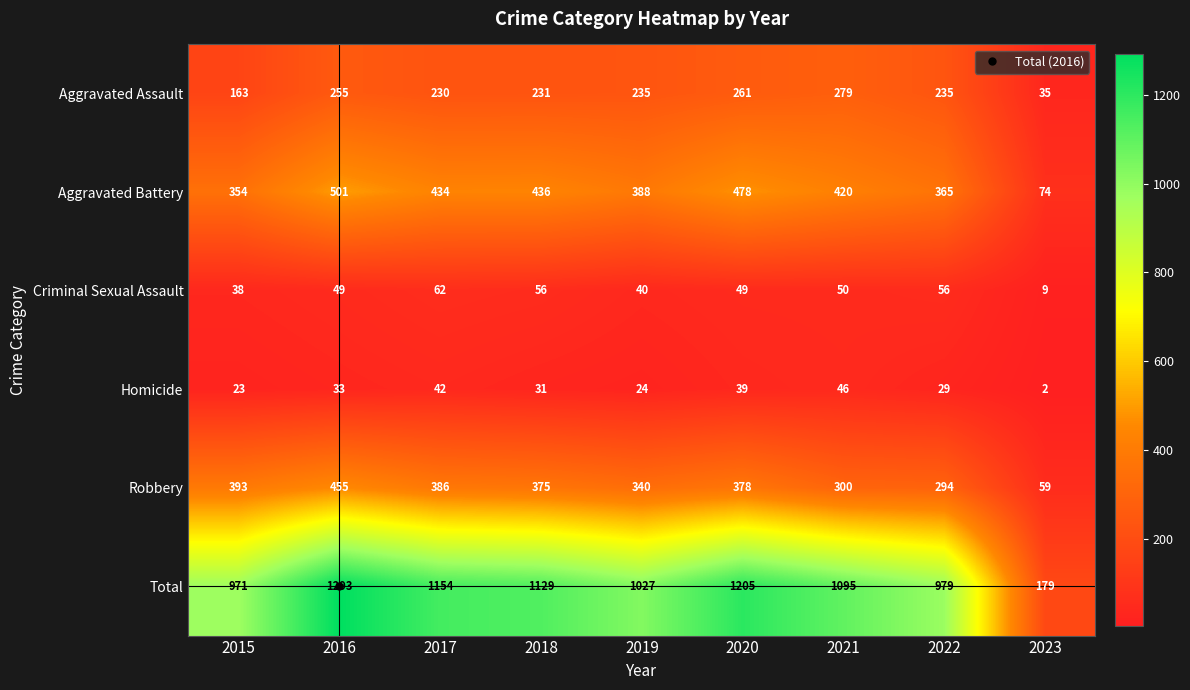

What is the difference between the Aggravated Battery values at 2023 and 2016?

427